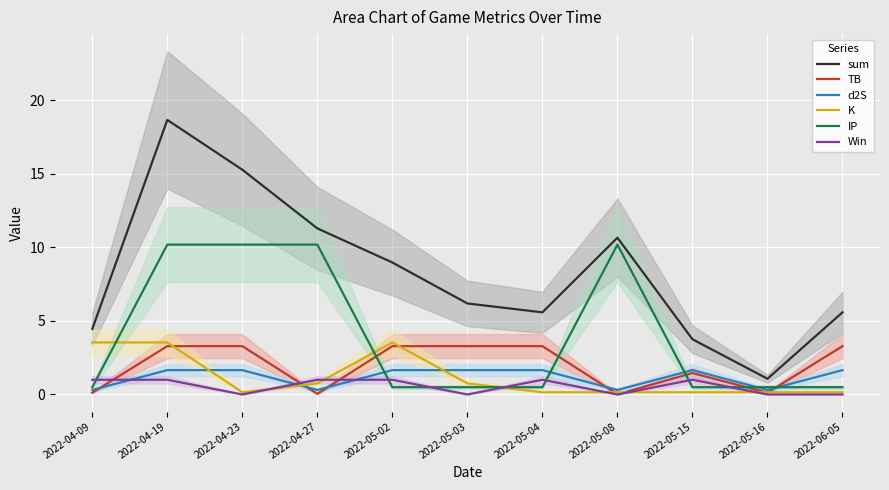

Rank the series at 2022-05-04 from highest to lowest value.

sum, TB, d2S, Win, IP, K